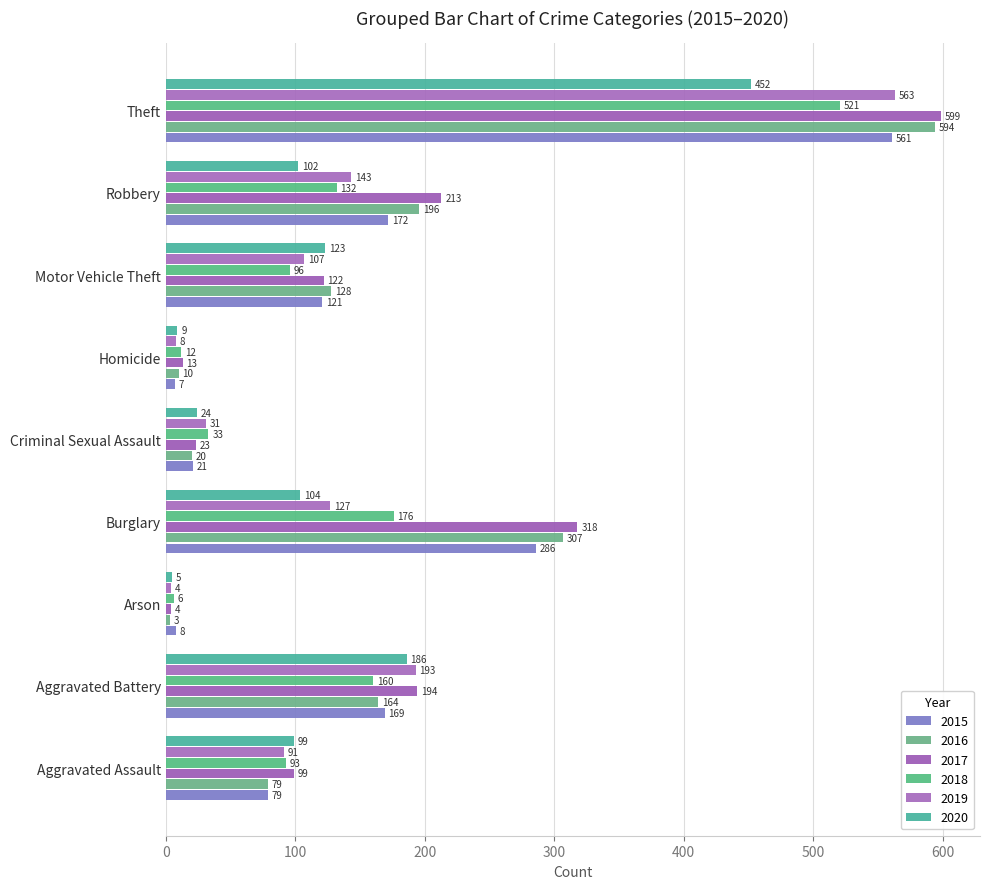

What is the approximate value of 2015 at Theft, to the nearest 100?

600